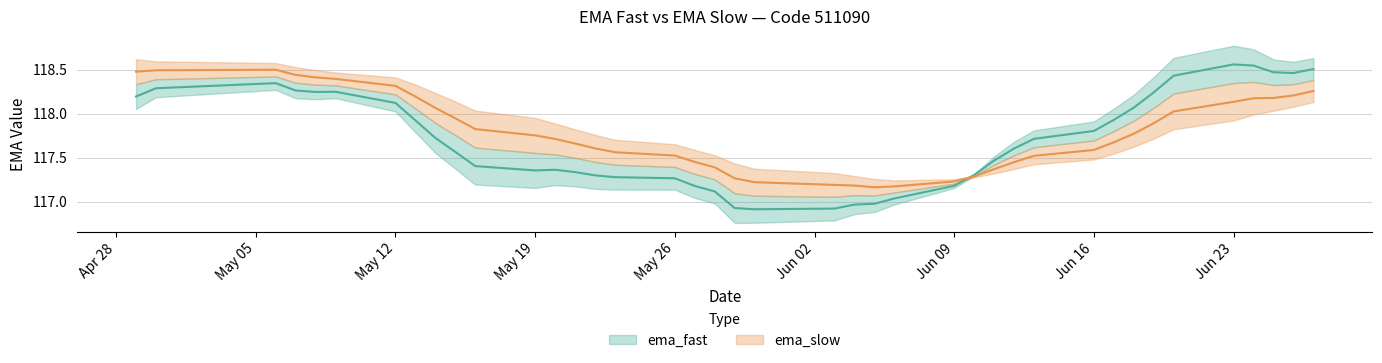

What are all the series names shown in the legend?

ema_fast, ema_slow